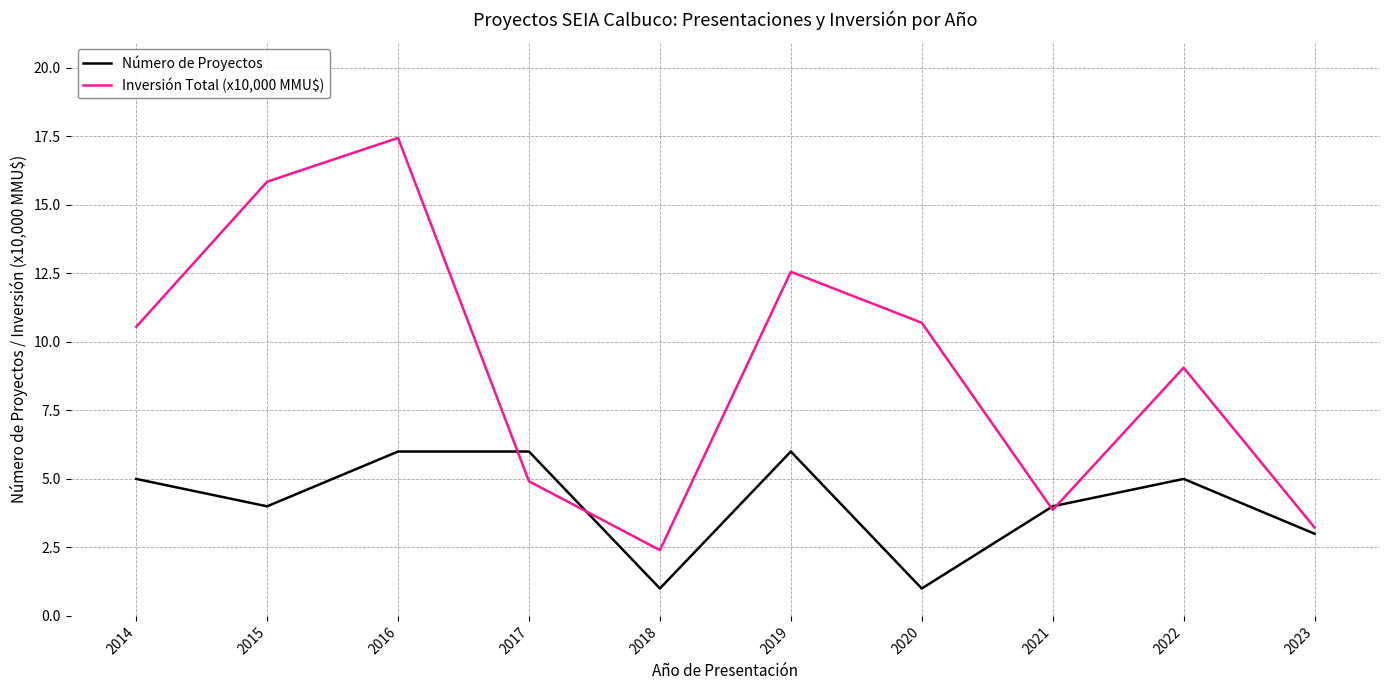

True or false: Inversión Total (x10,000 MMU$) has a value of 16.4 at 2019.

False